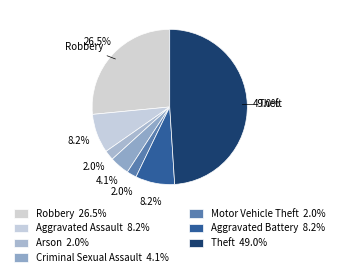

How many slices are in this pie chart?

7